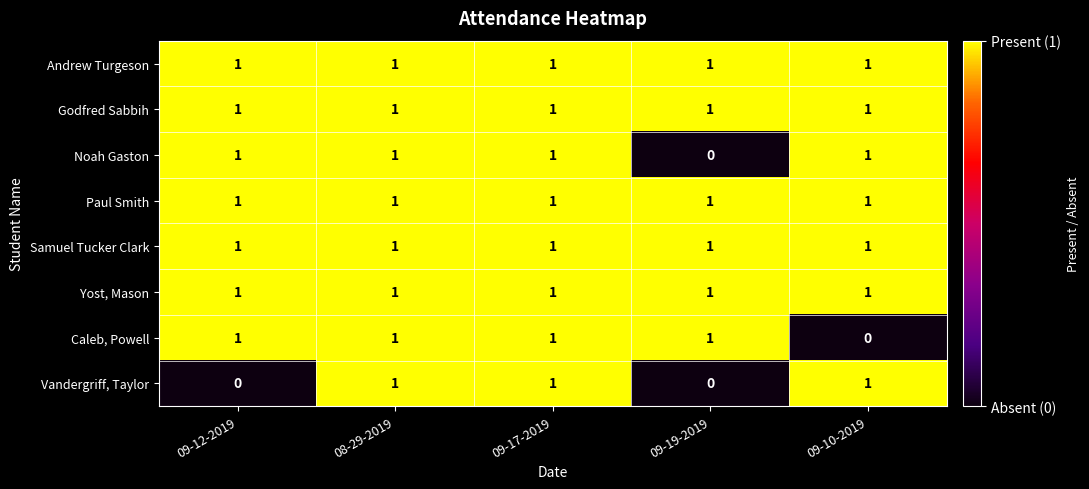

At how many categories does at least one series exceed 0?

5